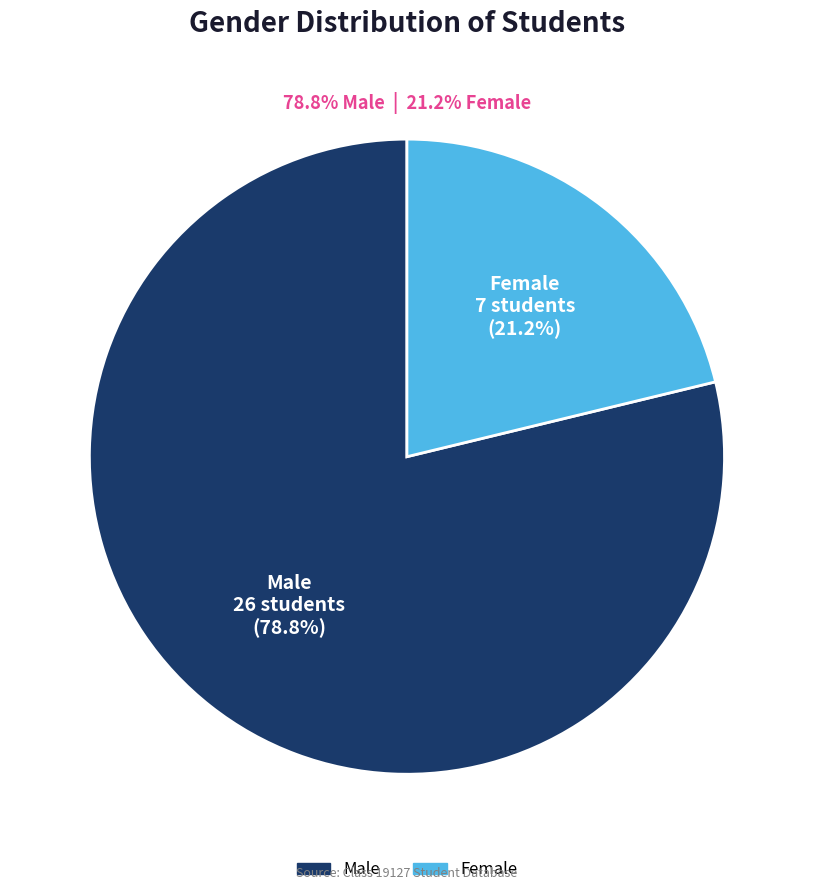

Is it true that Male is 87% of the pie?

False